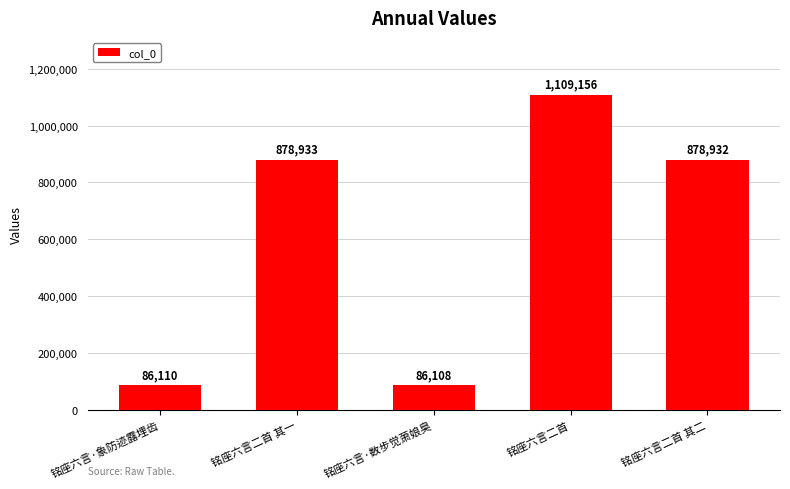

Where is the data nearest to the value 597632?

铭座六言二首 其二